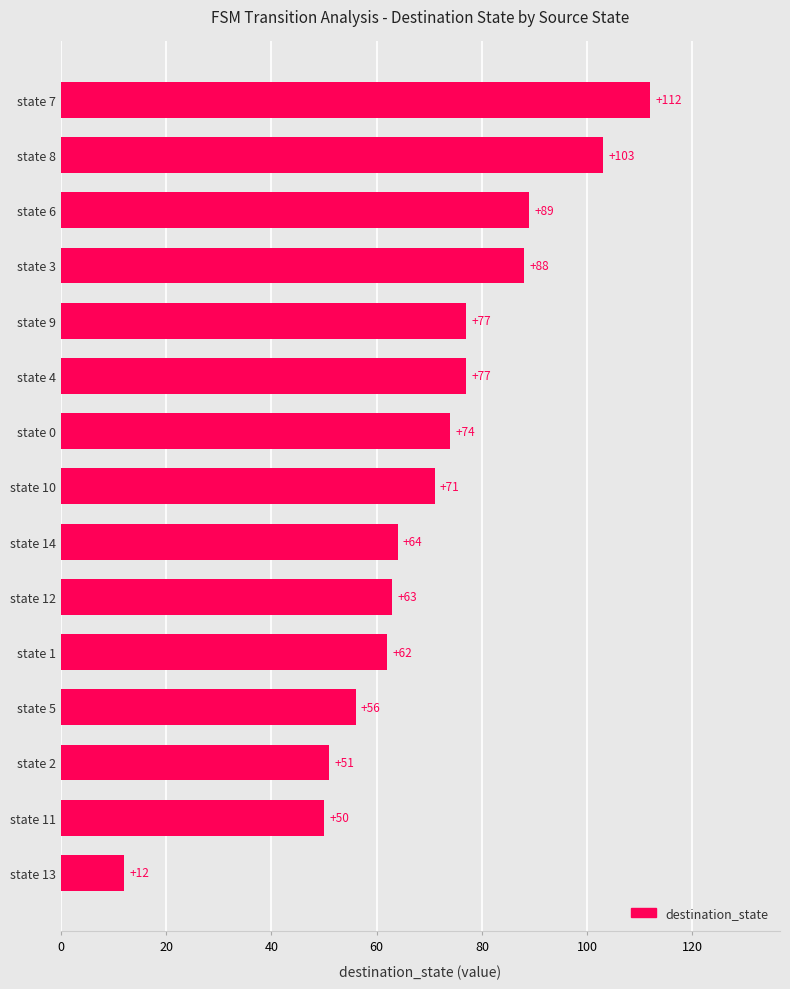

What is the change in value from state 9 to state 5?

-21